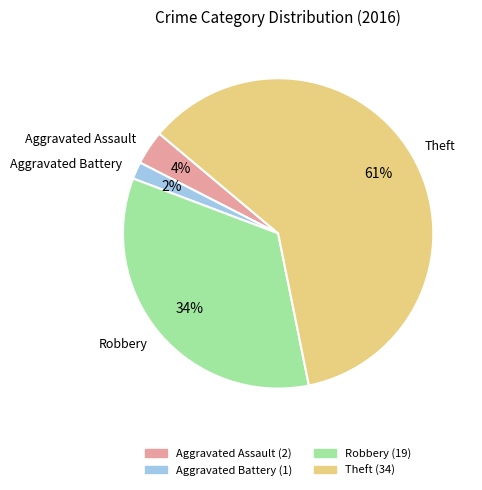

Which has a higher value, Aggravated Assault or Robbery?

Robbery